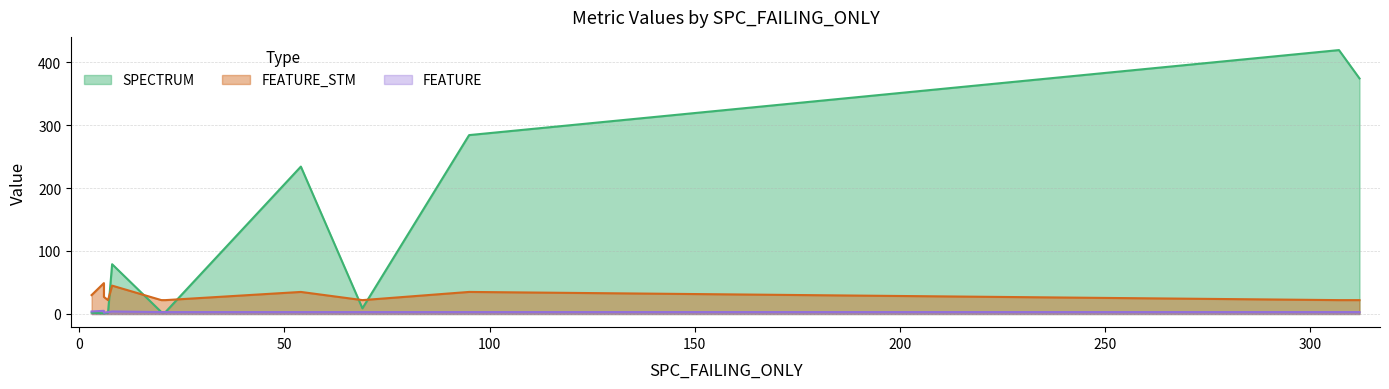

Between 8 and 21, which series saw the biggest shift?

SPECTRUM